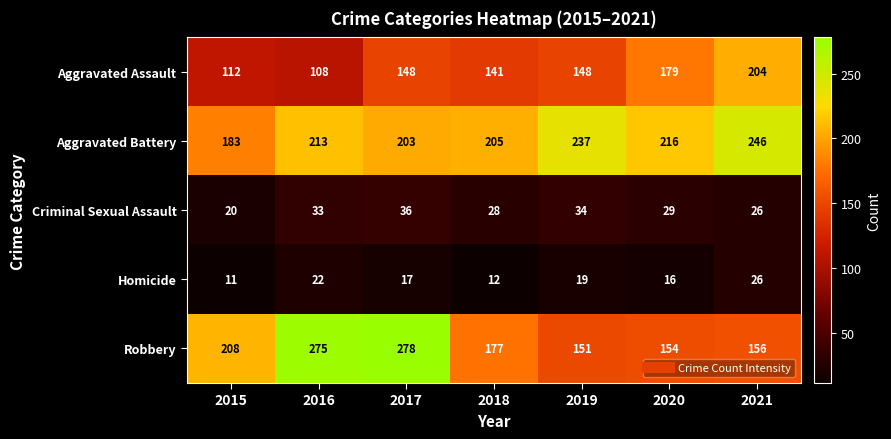

What is the smallest value displayed?

11